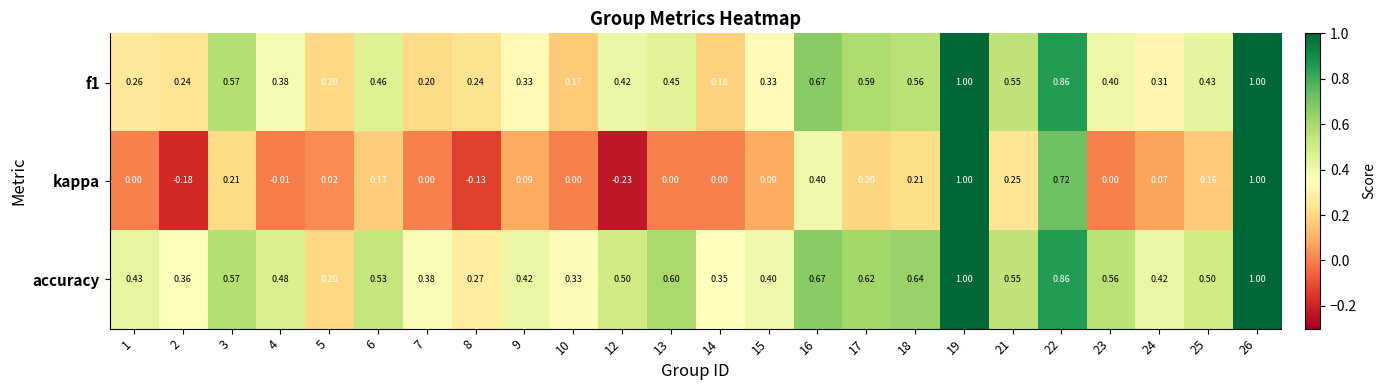

Which series has the largest total across all categories?

accuracy